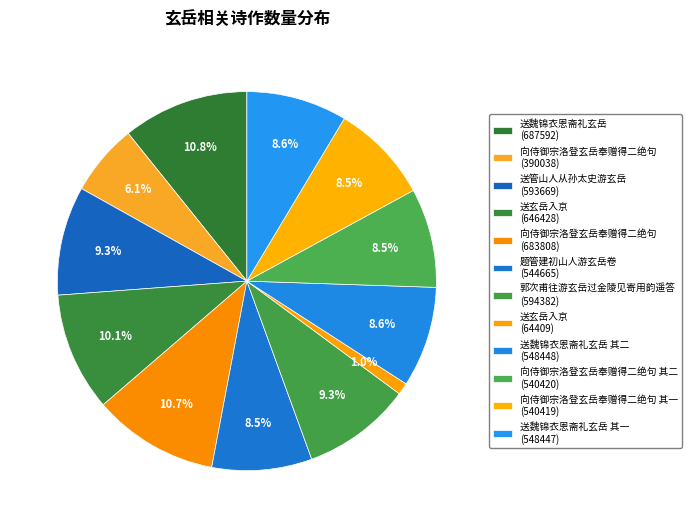

Count the number of slices in the pie.

12